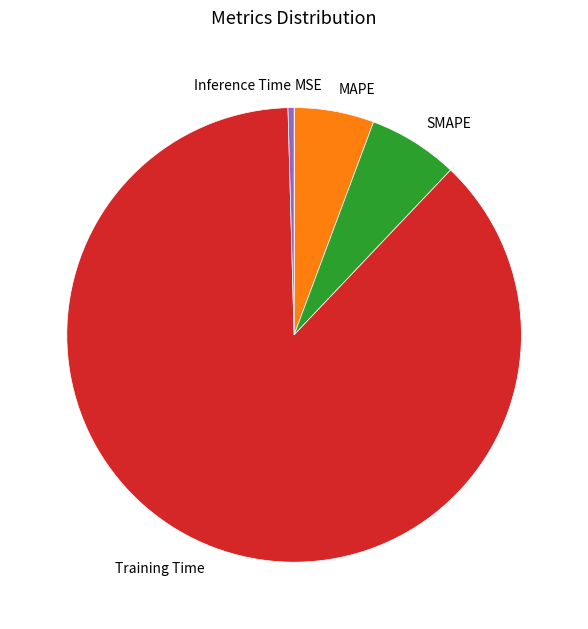

Combined, do Training Time and Inference Time account for over 50%?

Yes